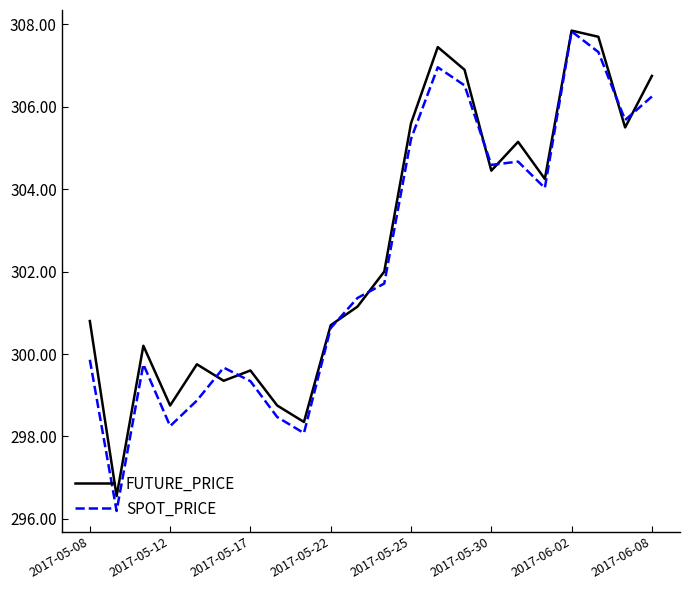

What is the minimum value shown in the chart?

296.2